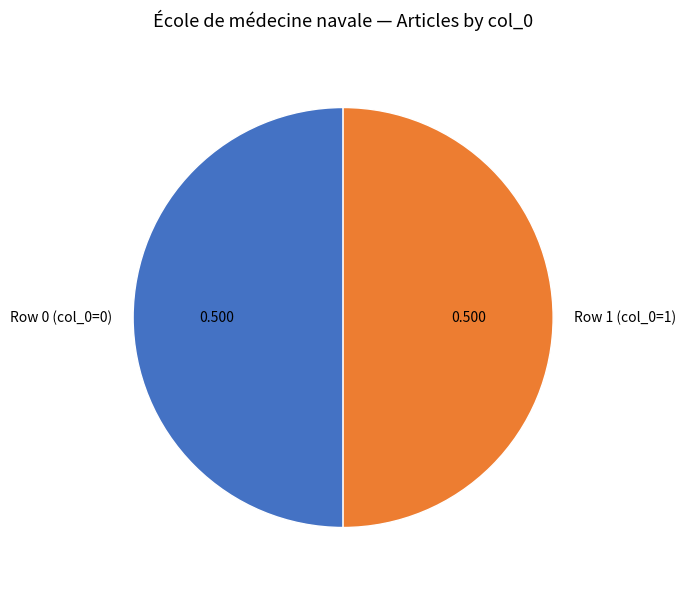

Do Row 0 (col_0=0) and Row 1 (col_0=1) together represent more than half of the pie?

Yes